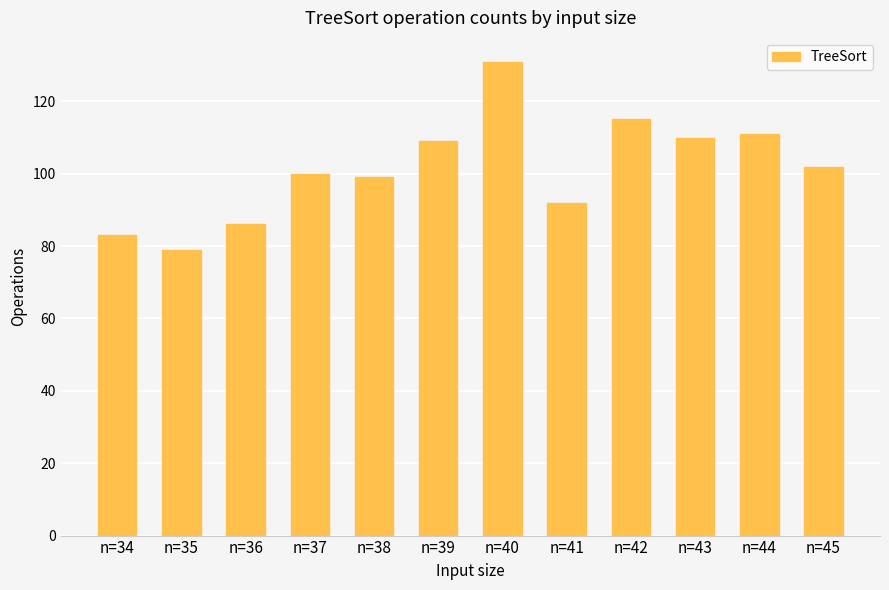

Reading left to right, transcribe all the data shown in this chart.

83	79	86	100	99	109	131	92	115	110	111	102